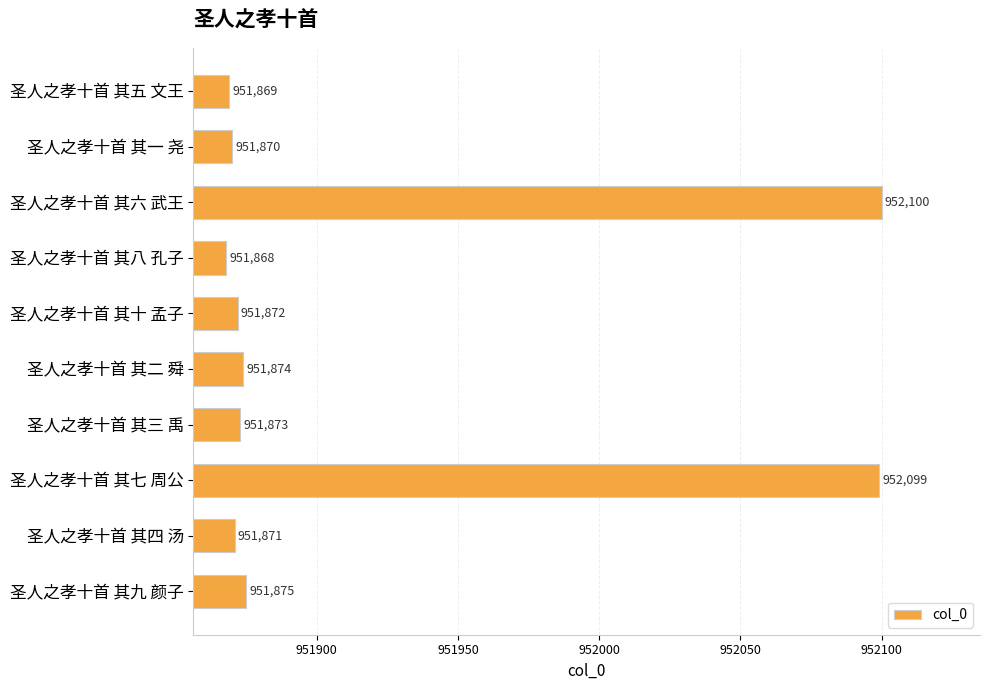

Reading top to bottom, transcribe all the data shown in this chart.

圣人之孝十首 其五 文王=951869	圣人之孝十首 其一 尧=951870	圣人之孝十首 其六 武王=952100	圣人之孝十首 其八 孔子=951868	圣人之孝十首 其十 孟子=951872	圣人之孝十首 其二 舜=951874	圣人之孝十首 其三 禹=951873	圣人之孝十首 其七 周公=952099	圣人之孝十首 其四 汤=951871	圣人之孝十首 其九 颜子=951875